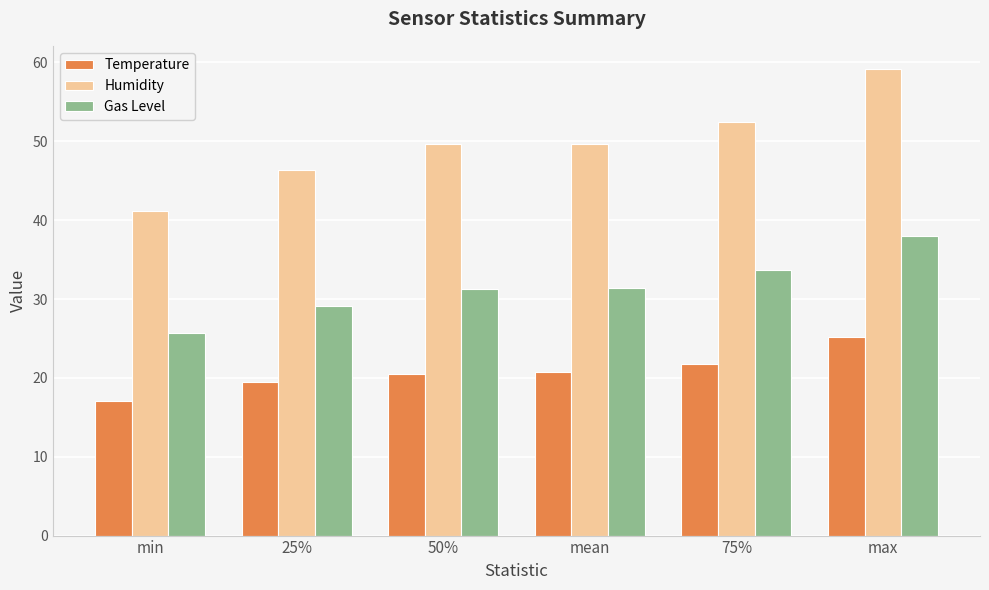

Is it true that Gas Level equals 25.7 at min?

True